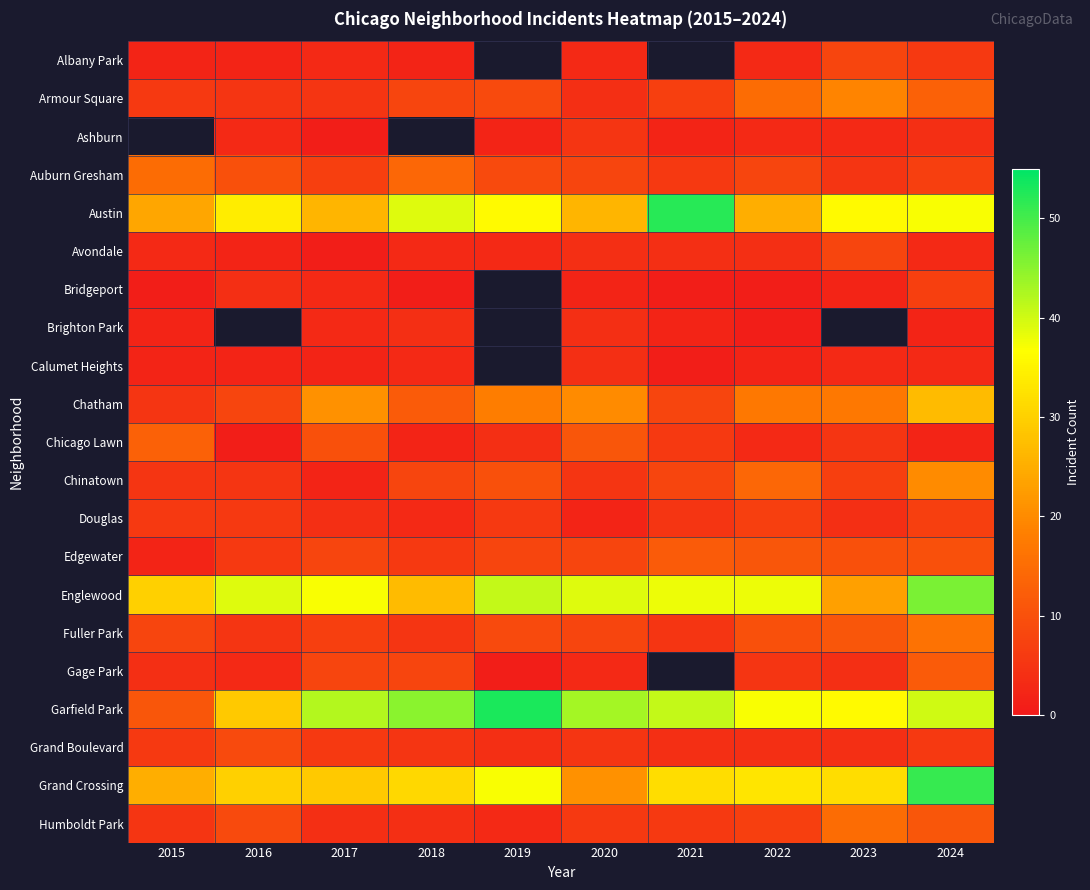

Which series has the largest range (max minus min)?

Garfield Park